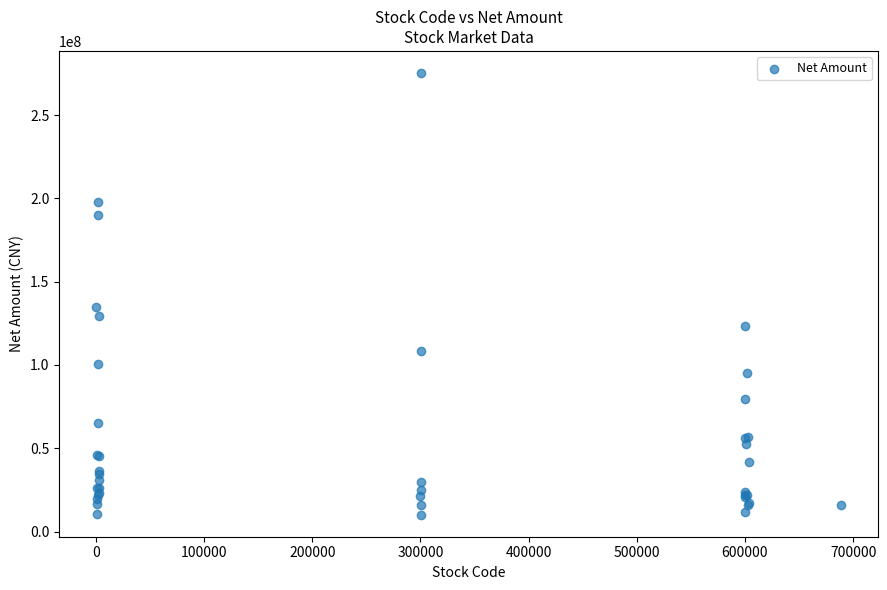

What Y value in the scatter plot is closest to 142686118?

134780651